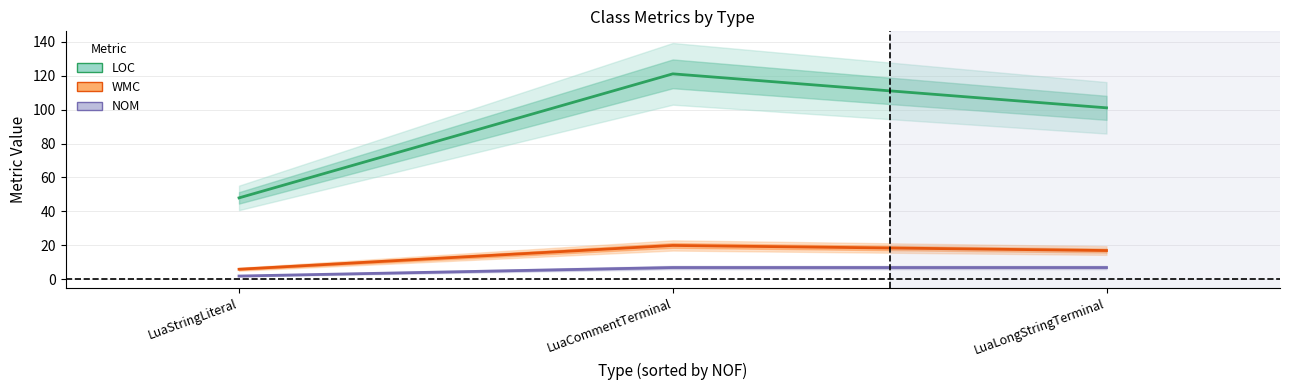

Is it true that LOC equals 172 at LuaLongStringTerminal?

False